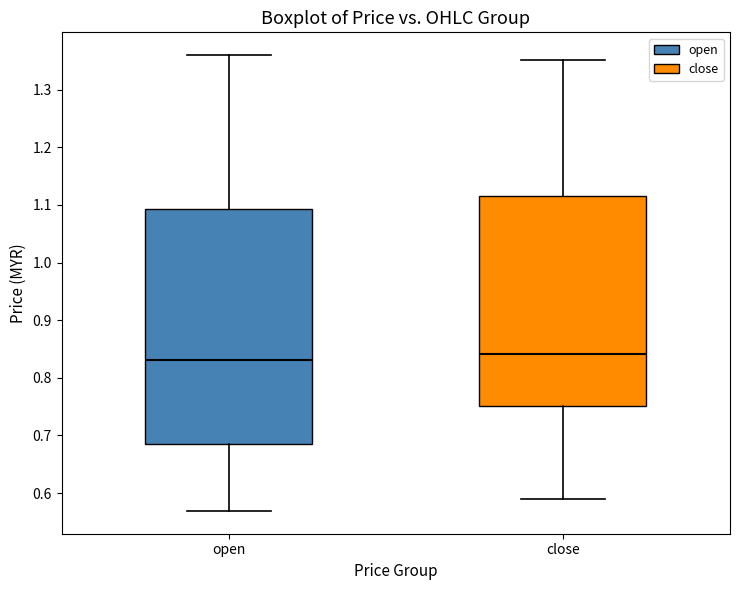

Which box's median line is the highest?

close